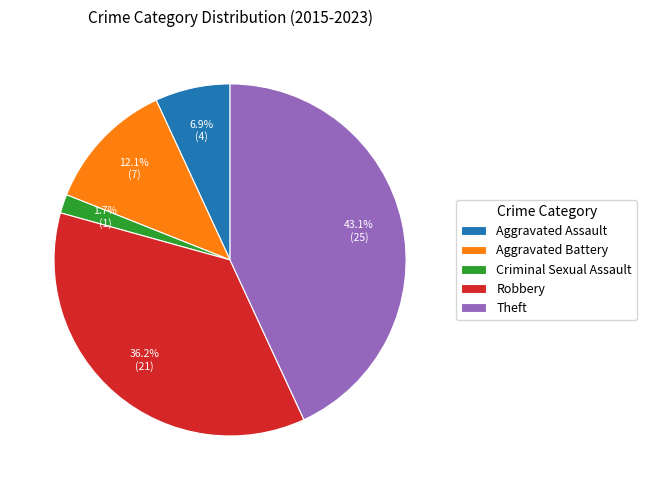

Do Robbery and Aggravated Battery together represent more than half of the pie?

No